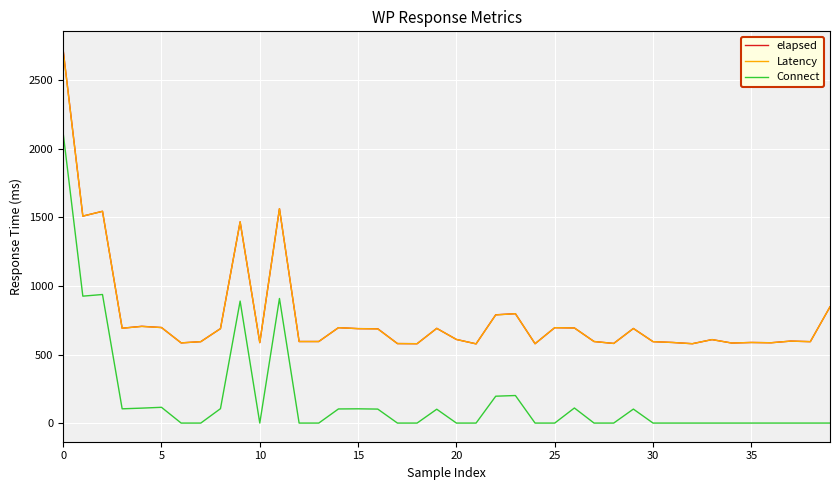

True or false: elapsed and Connect cross at least once.

False